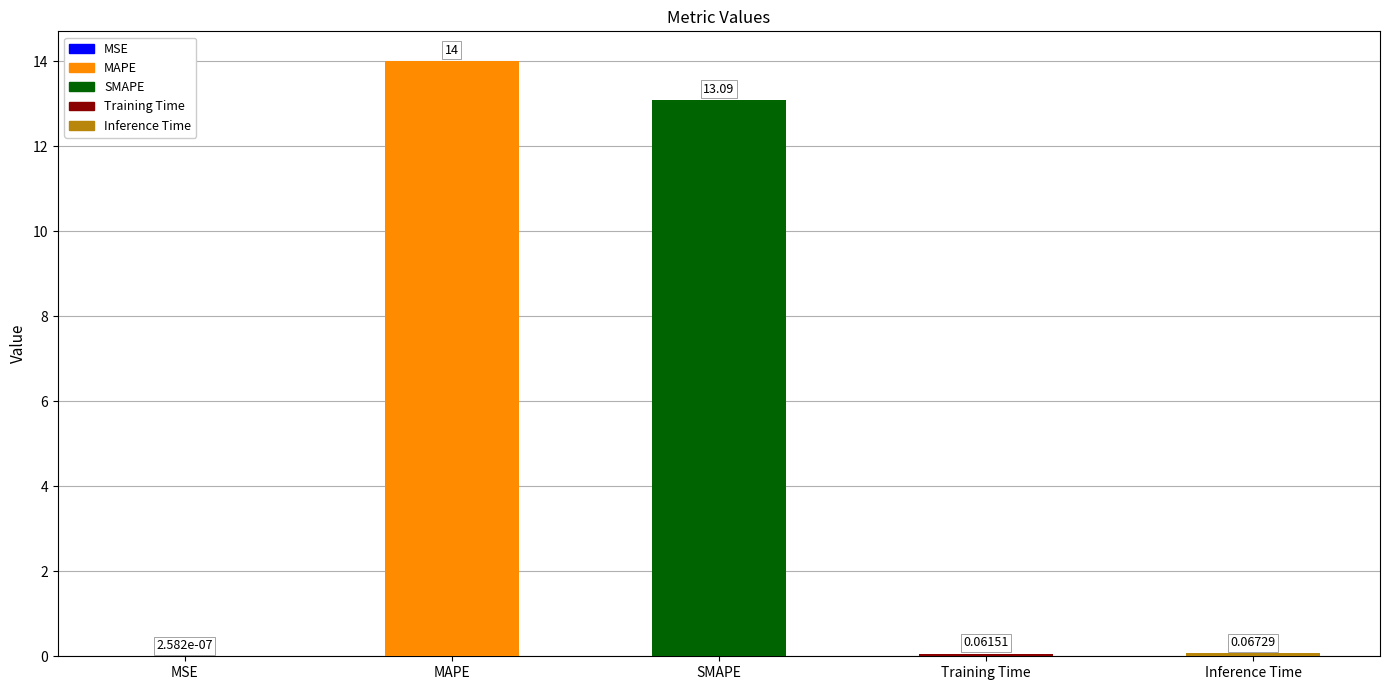

Are the bars horizontal?

No